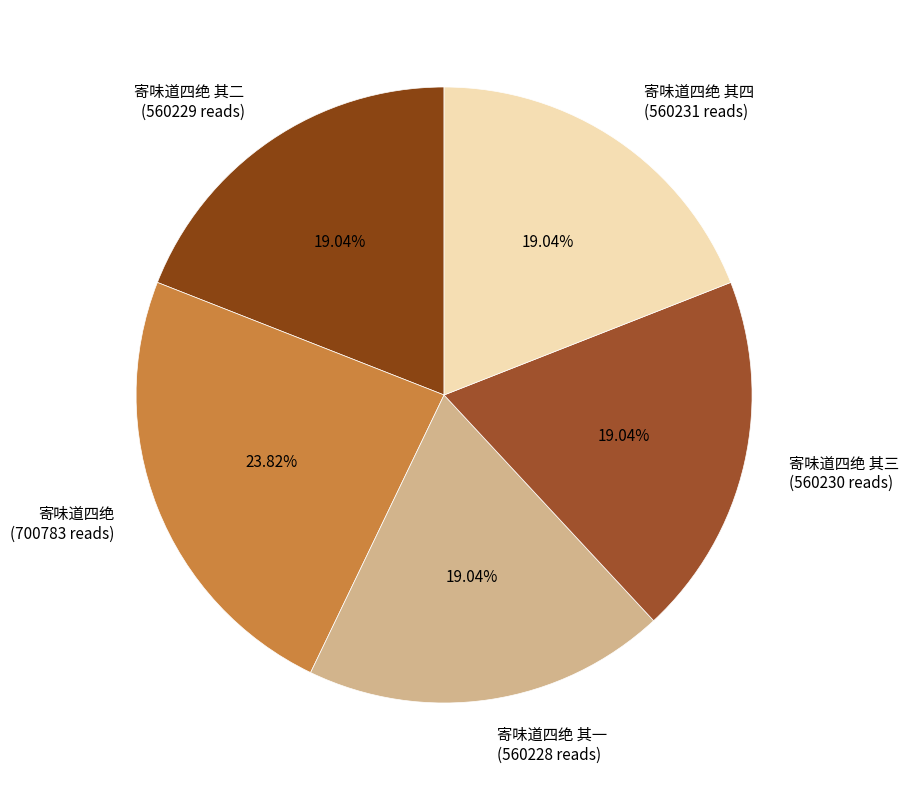

Which slice is the largest?

寄味道四绝 (700783 reads)